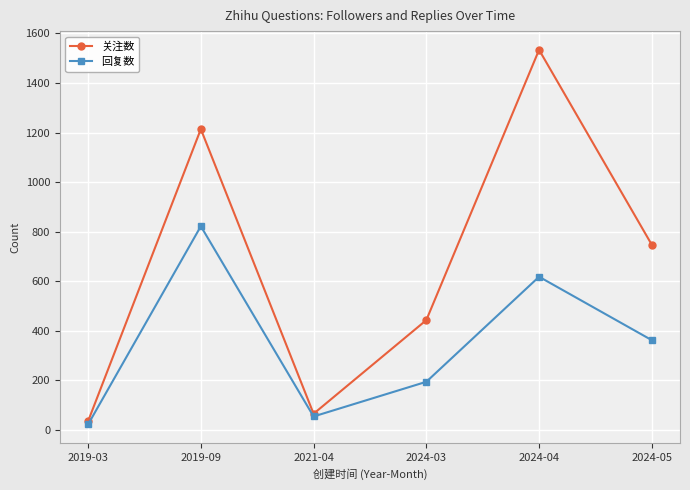

Is this an area chart (filled region under the line)?

No